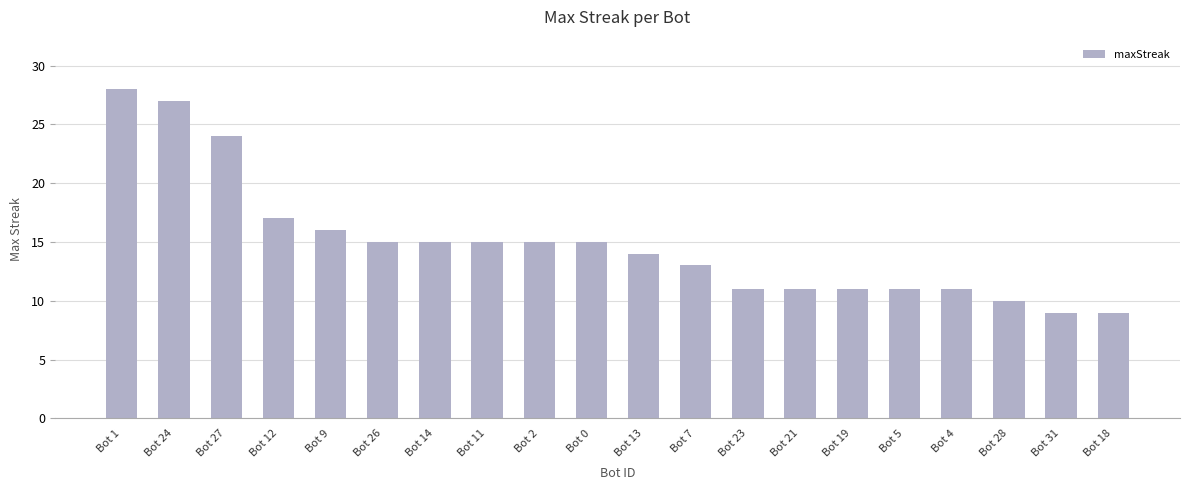

What is the label of the 14th bar from the left?

Bot 21